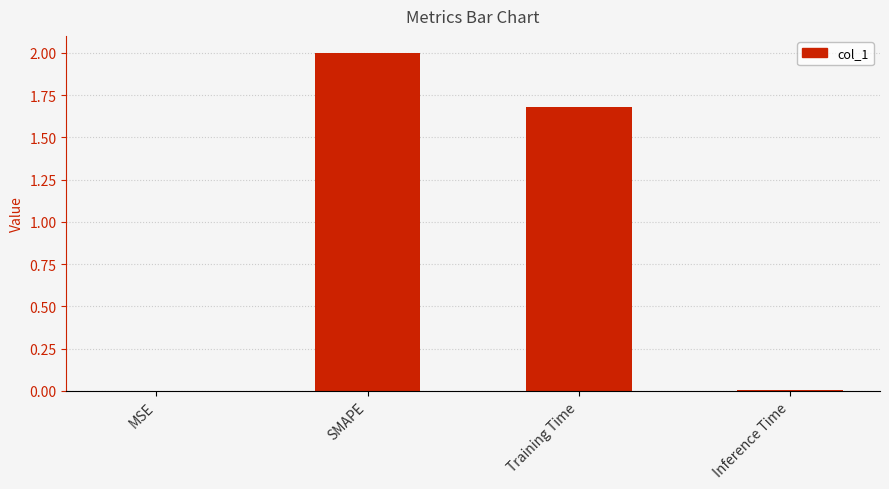

Count the number of values greater than 1.

2